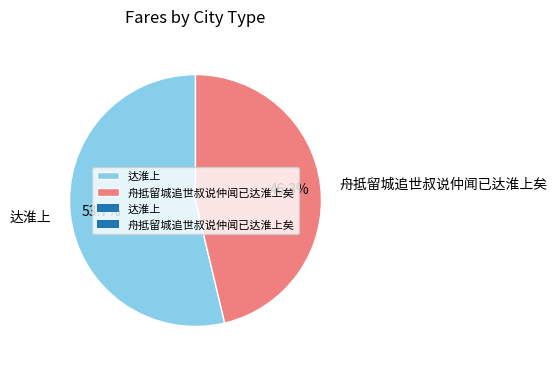

To the nearest percent, what percentage of the pie is 舟抵留城追世叔说仲闻已达淮上矣?

46%